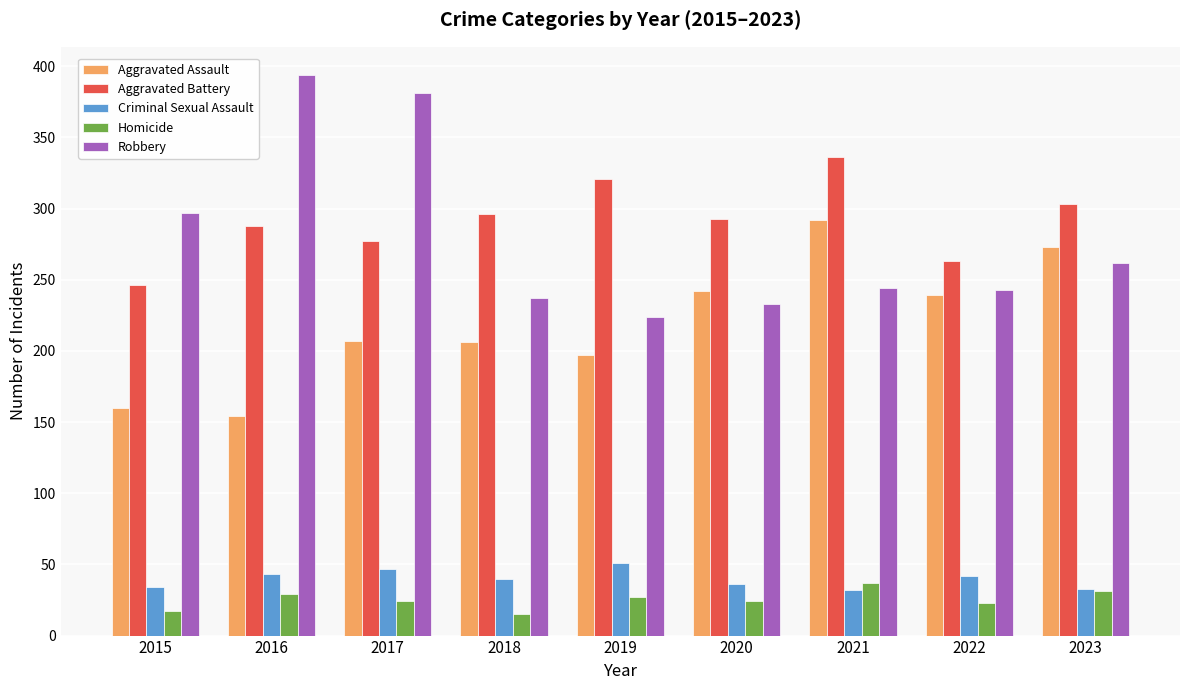

Which series has the largest range (max minus min)?

Robbery